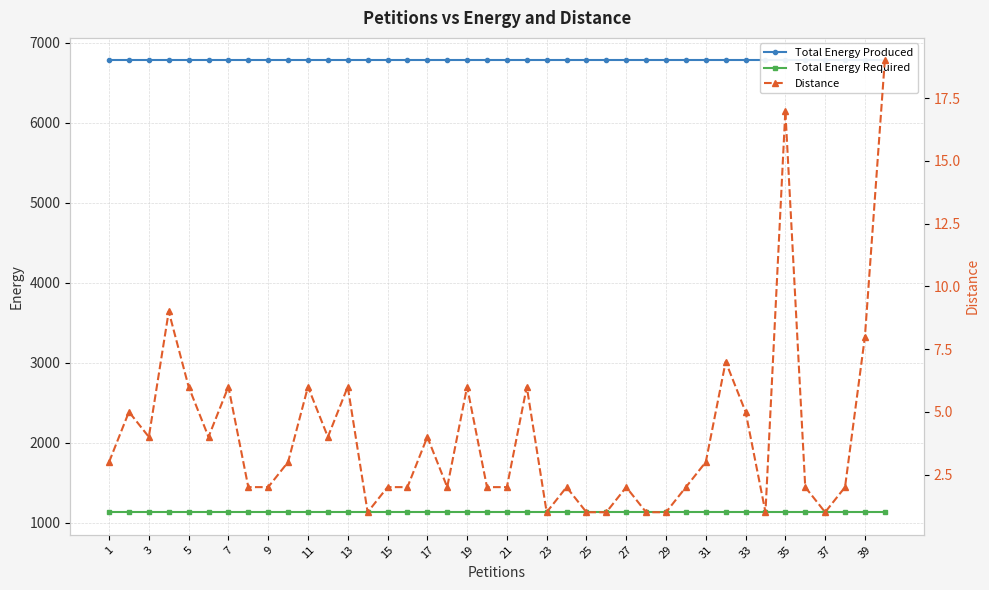

How many lines are shown in the chart?

3